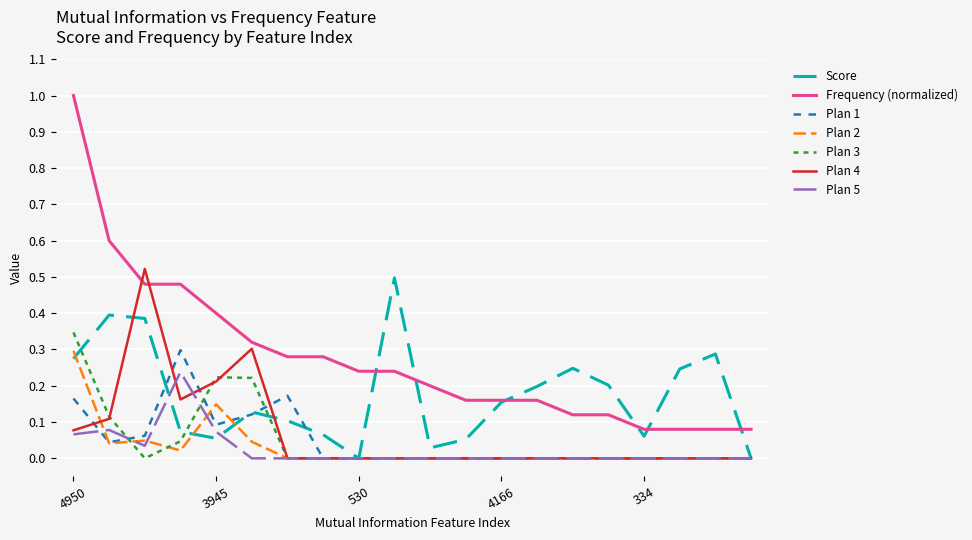

Which series has the largest range (max minus min)?

Frequency (normalized)